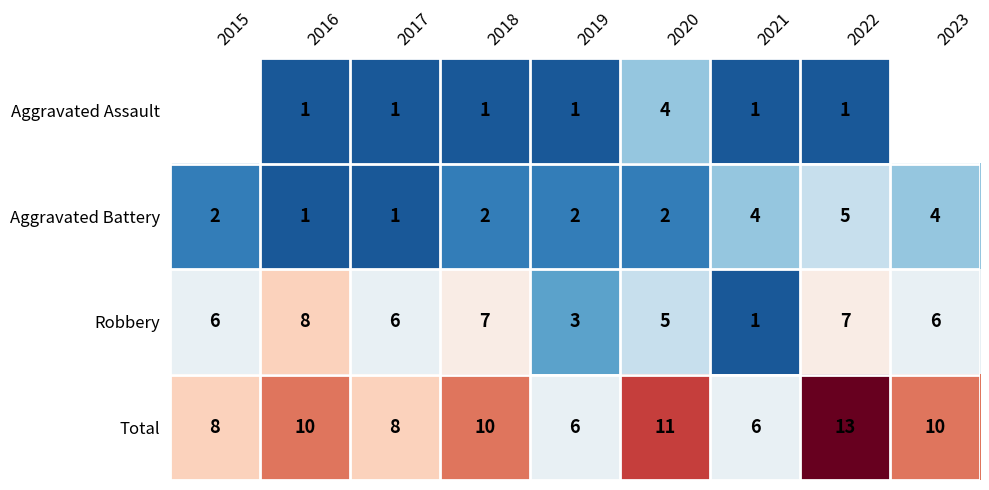

The Total series shows 5.6 at 2020. True or false?

False